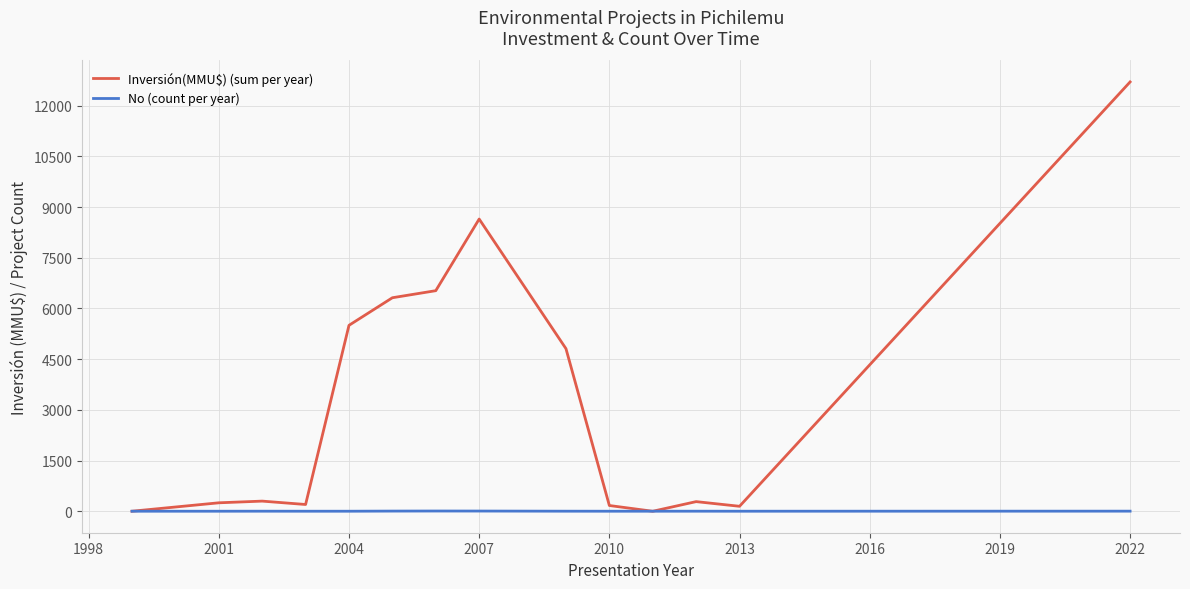

Rank the series by their average value, from highest to lowest.

Inversión(MMU$) (sum per year), No (count per year)